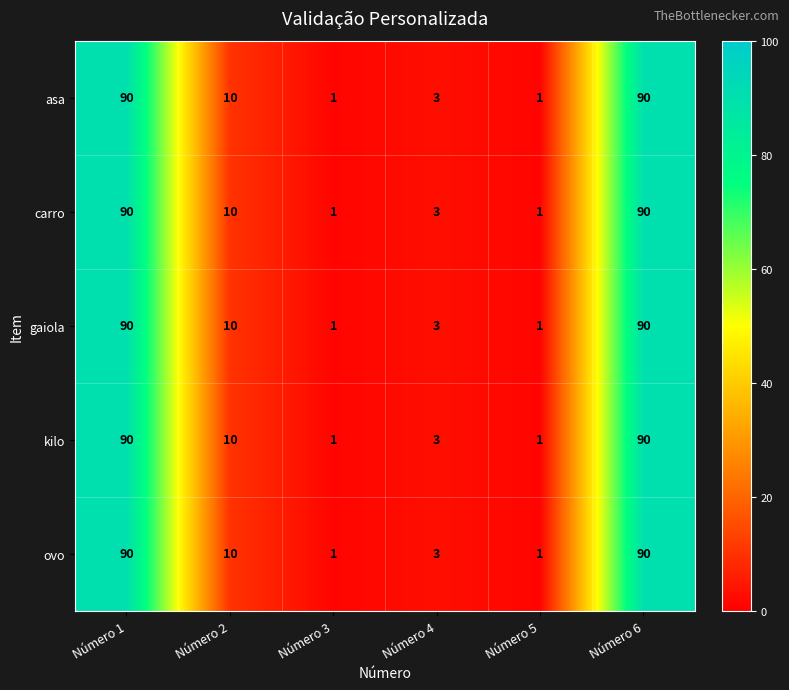

Reading left to right, list all the values displayed in this chart.

asa: Número 1=90	Número 2=10	Número 3=1	Número 4=3	Número 5=1	Número 6=90
carro: Número 1=90	Número 2=10	Número 3=1	Número 4=3	Número 5=1	Número 6=90
gaiola: Número 1=90	Número 2=10	Número 3=1	Número 4=3	Número 5=1	Número 6=90
kilo: Número 1=90	Número 2=10	Número 3=1	Número 4=3	Número 5=1	Número 6=90
ovo: Número 1=90	Número 2=10	Número 3=1	Número 4=3	Número 5=1	Número 6=90